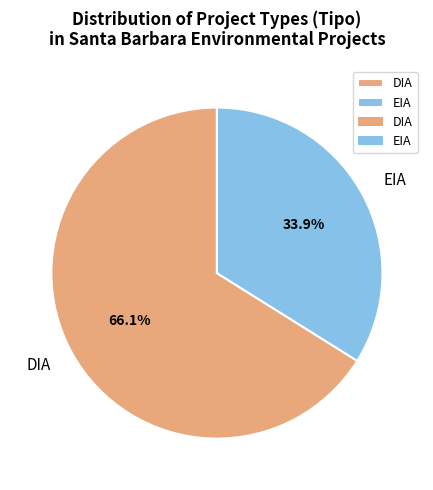

How many slices are in this pie chart?

2